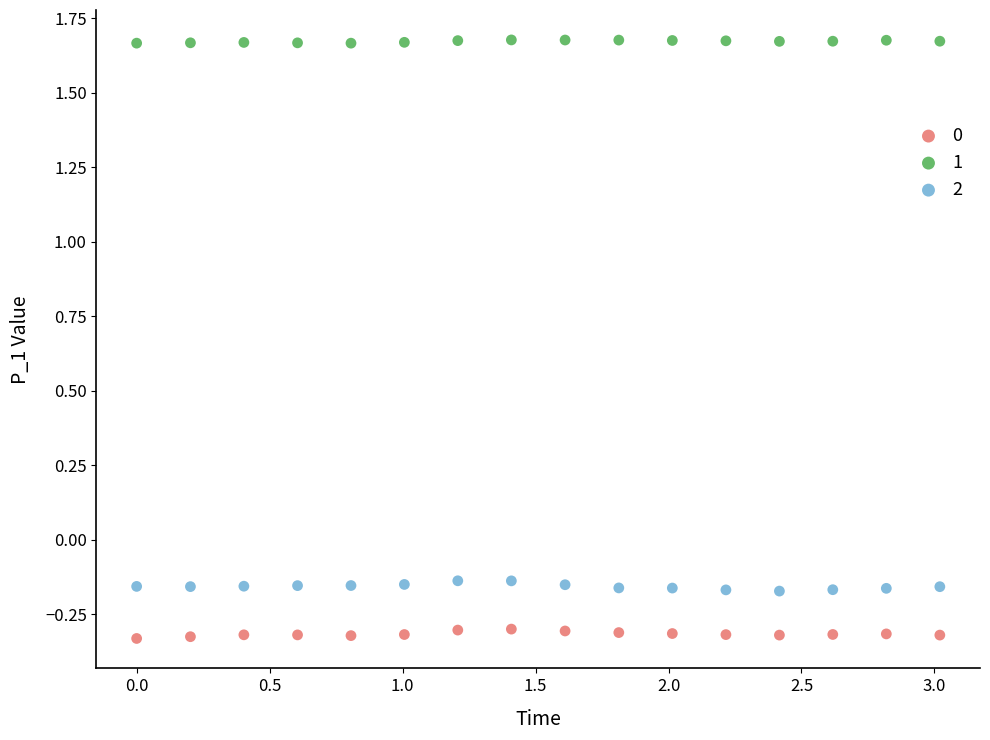

Across all data points, what is the range of Y values (max minus min)?

2.0